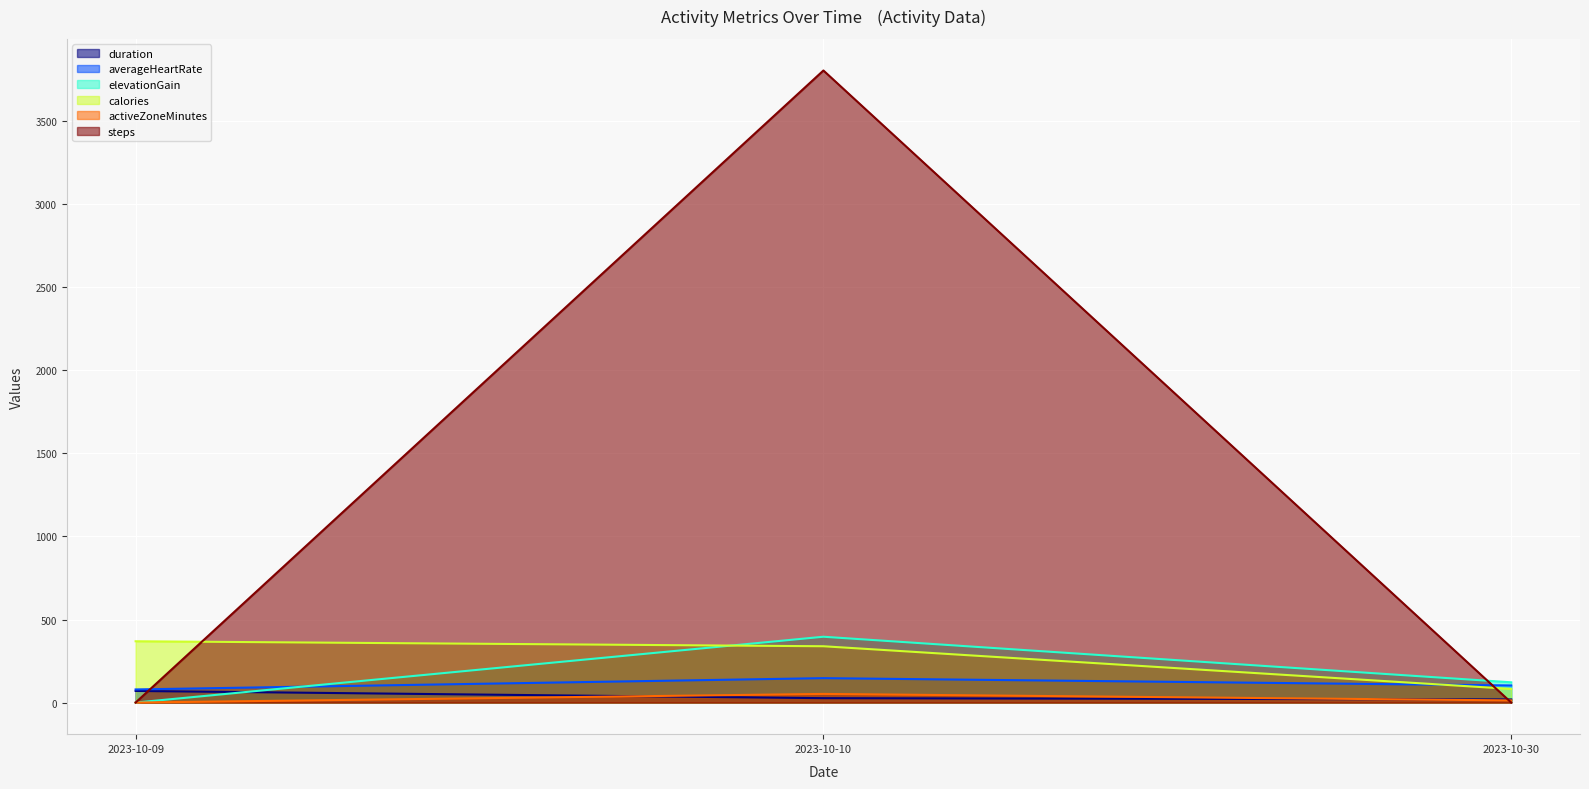

What is the value of the averageHeartRate point at the 1st from the left?

79.0